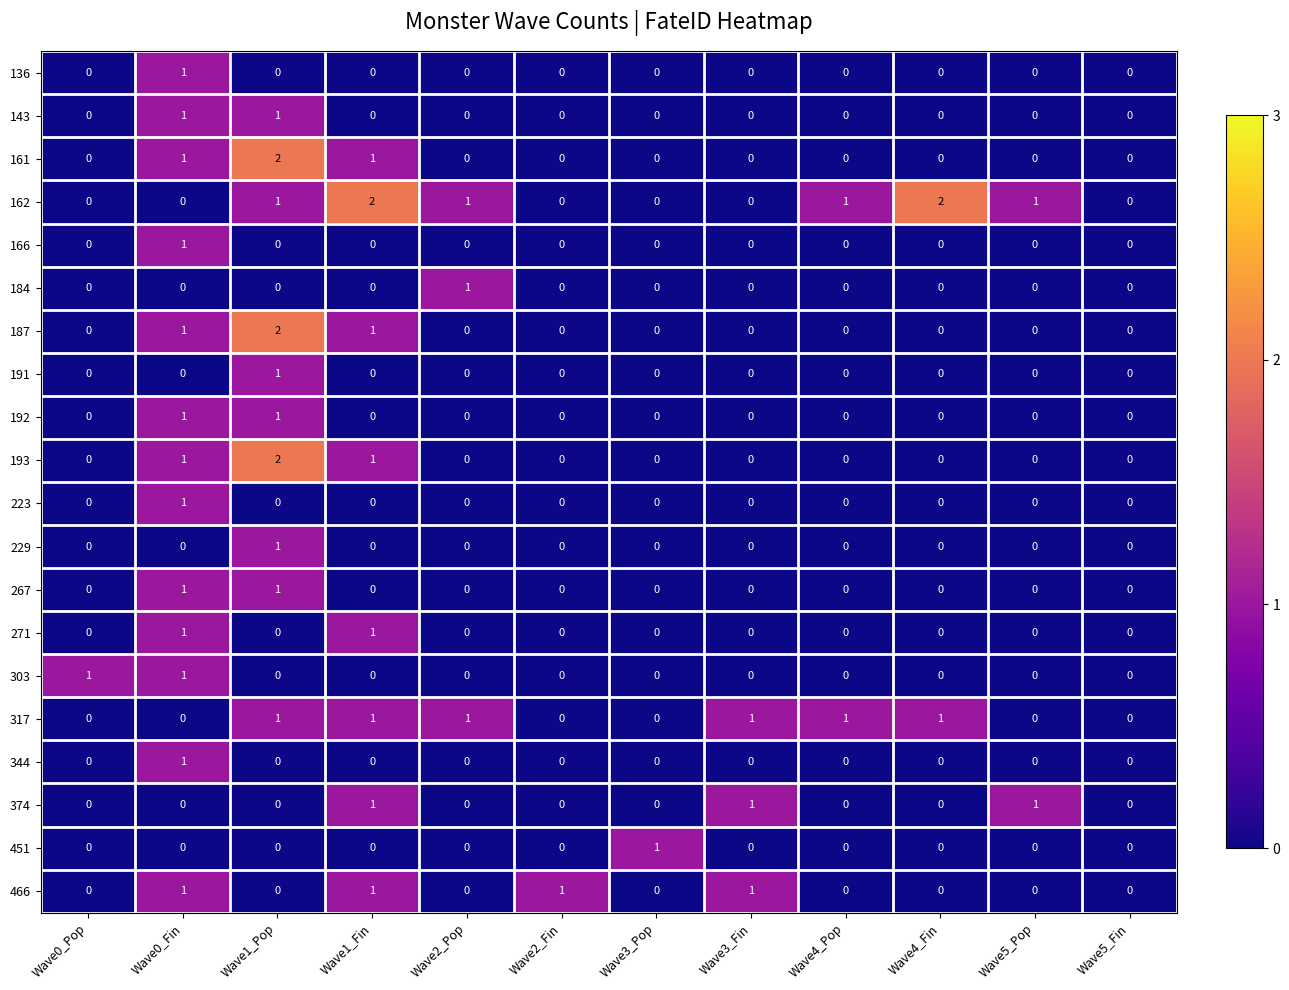

The value of 317 at Wave1_Fin is 1. True or false?

True